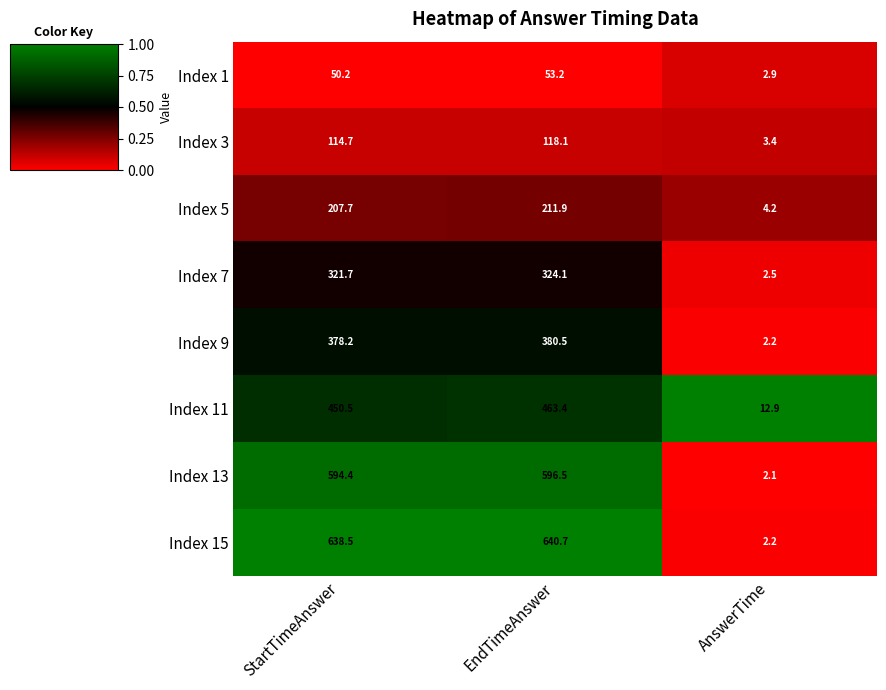

Rank the categories by Index 15 value from highest to lowest.

EndTimeAnswer, StartTimeAnswer, AnswerTime